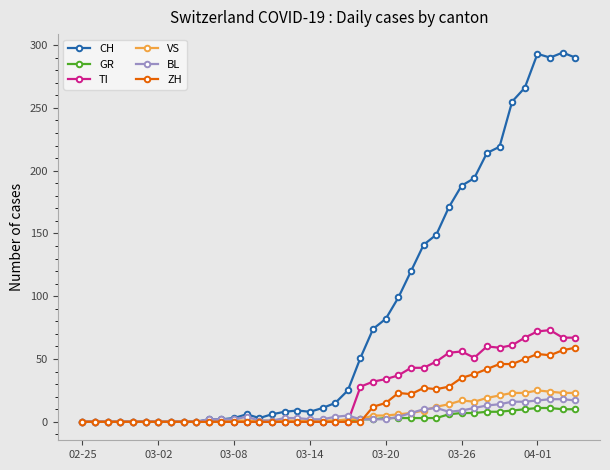

Which series has the largest total across all categories?

CH